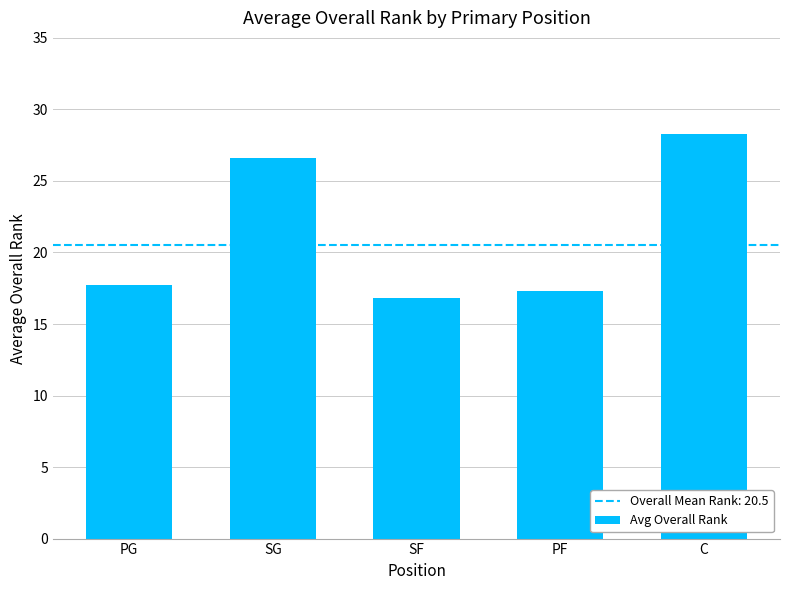

What is the label of the 1st bar from the left?

PG